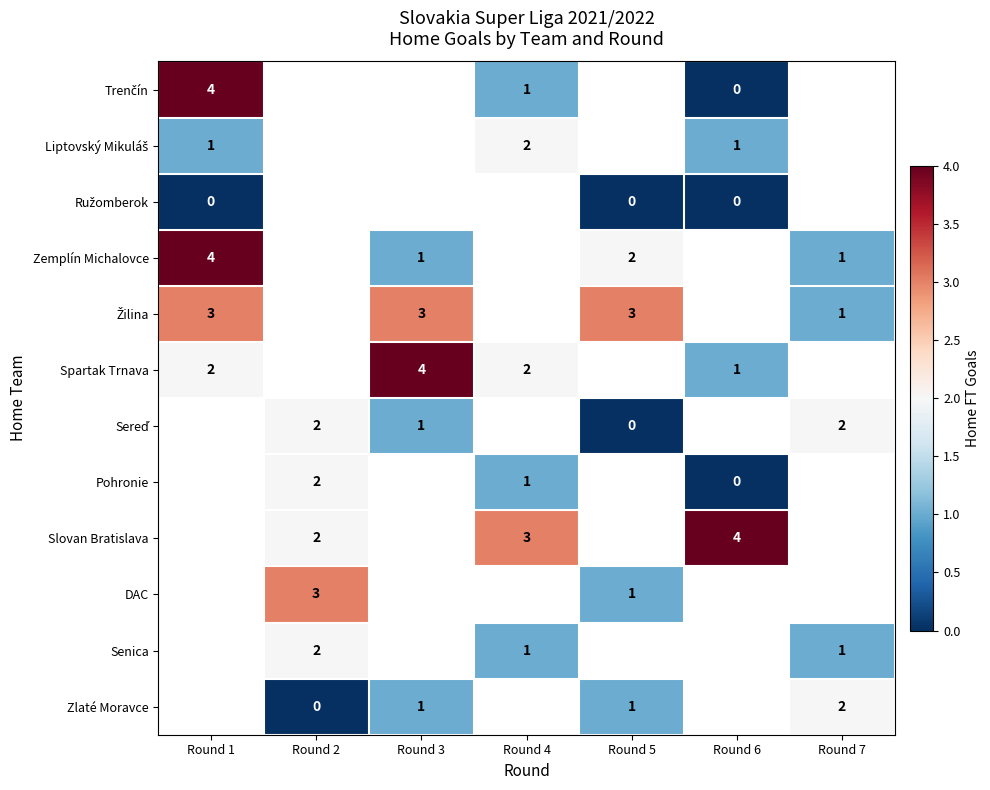

Which series has the widest spread of values?

Trenčín